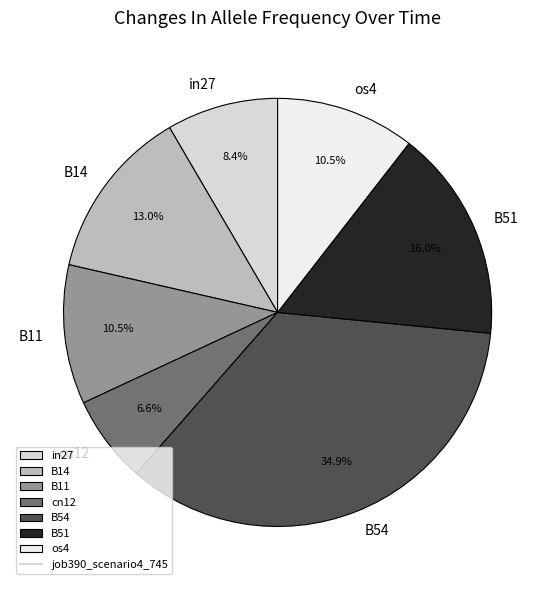

Which slice is the largest?

B54